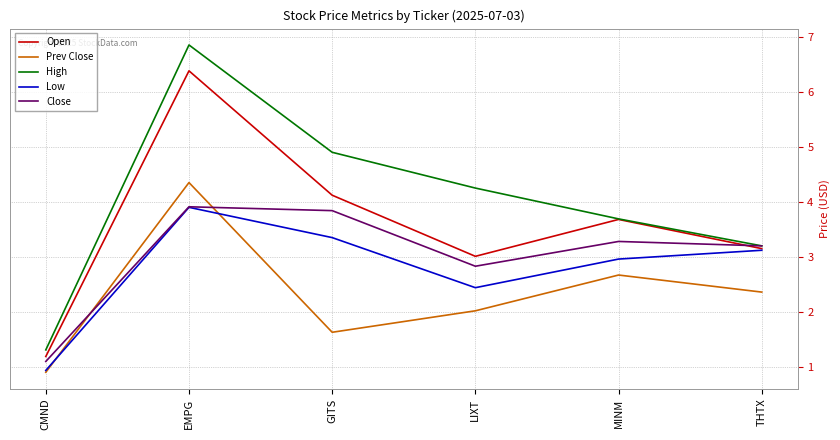

The value of High at GITS is 6.4. True or false?

False